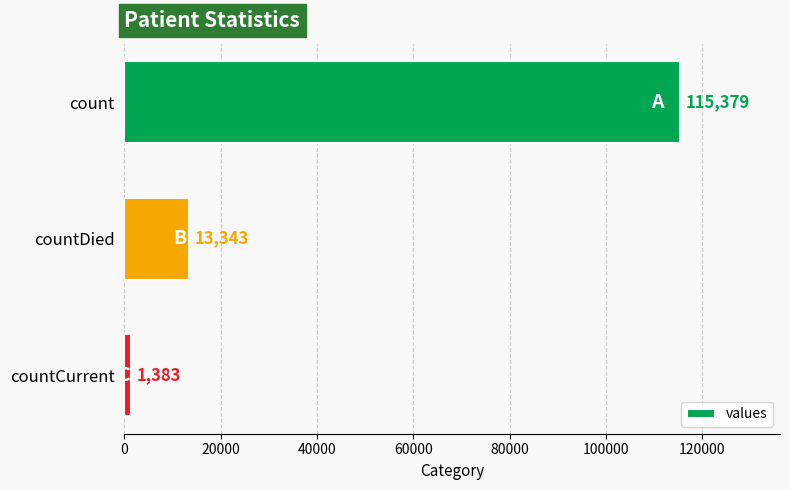

True or false: the data shows 115379 at count.

True